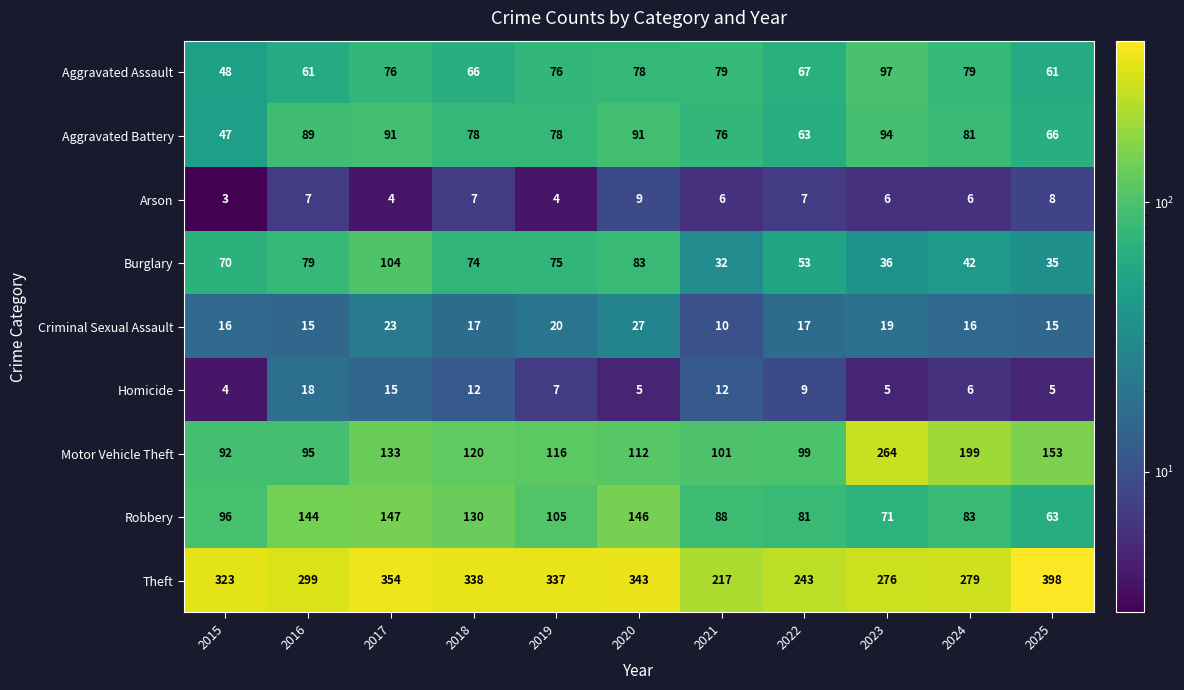

List the series in order of their peak value, lowest first.

Arson, Homicide, Criminal Sexual Assault, Aggravated Battery, Aggravated Assault, Burglary, Robbery, Motor Vehicle Theft, Theft